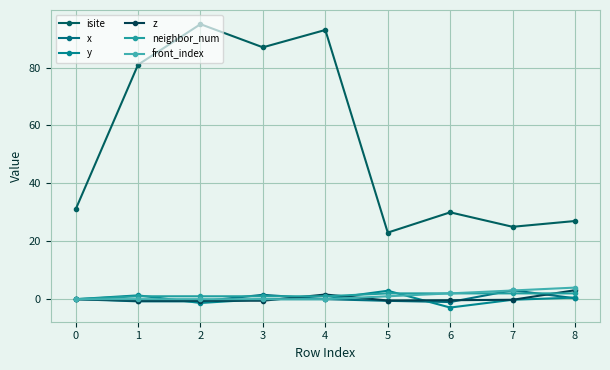

Count the number of categories in the chart.

9